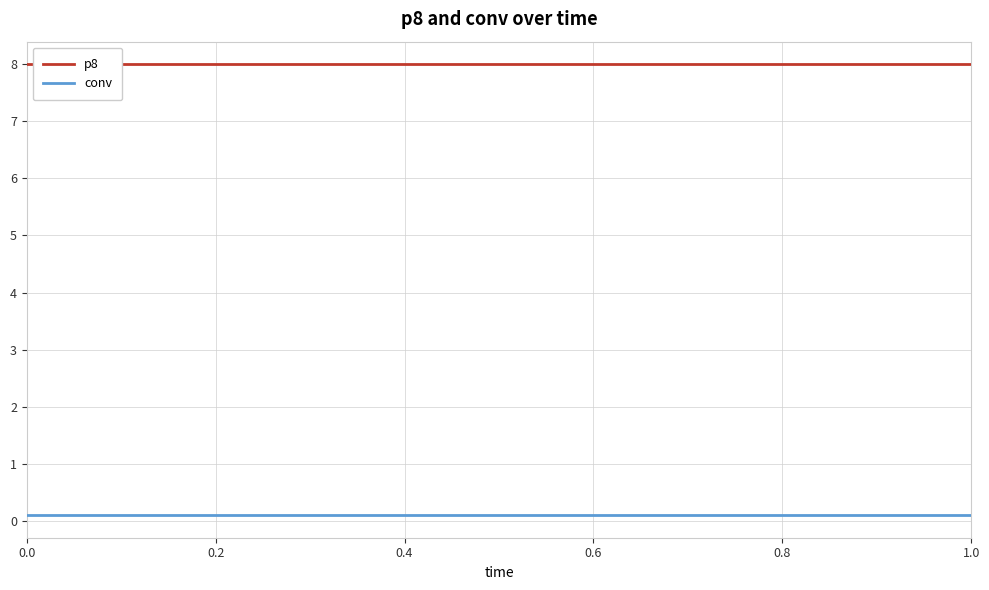

How many lines are shown in the chart?

2